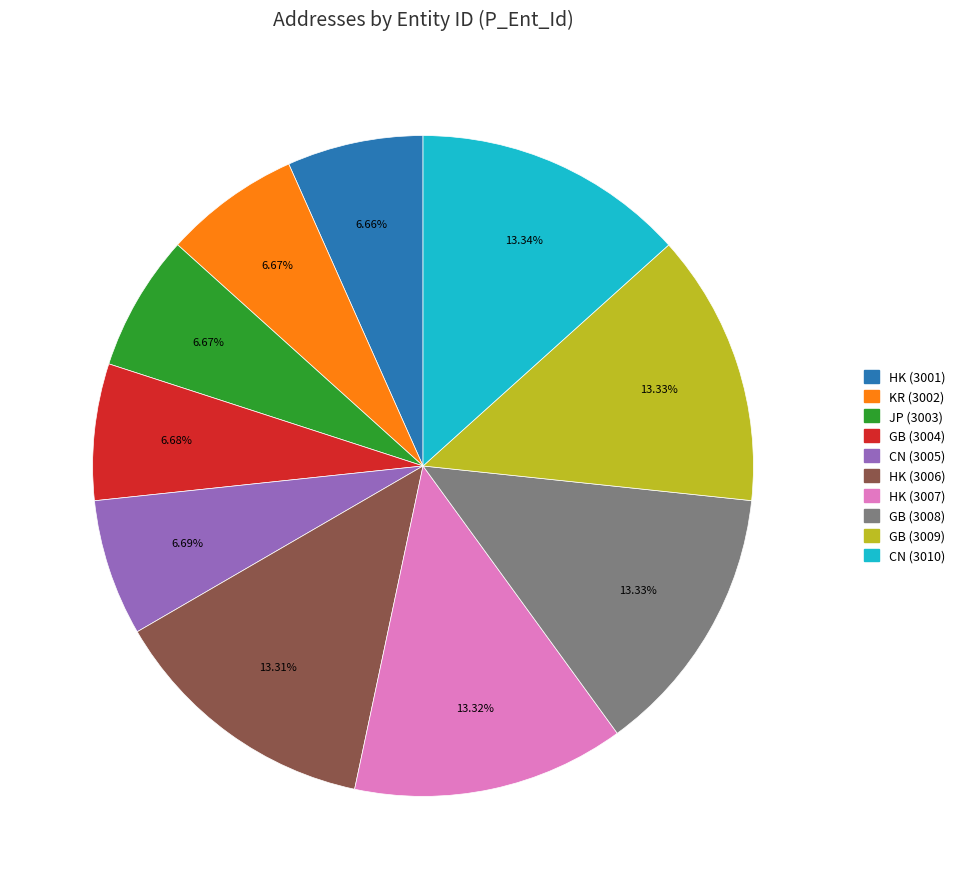

Is the sum of GB (3004) and CN (3005) greater than half?

No